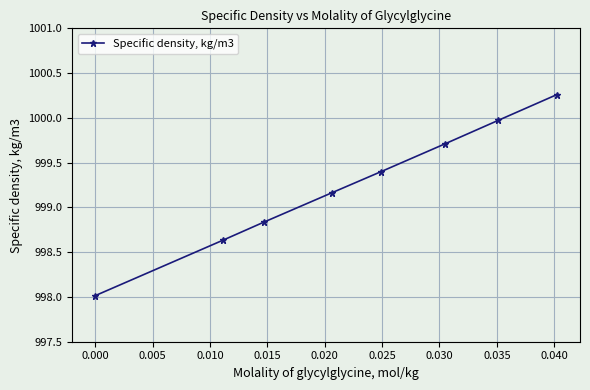

What is the sum of all values?

7994.0